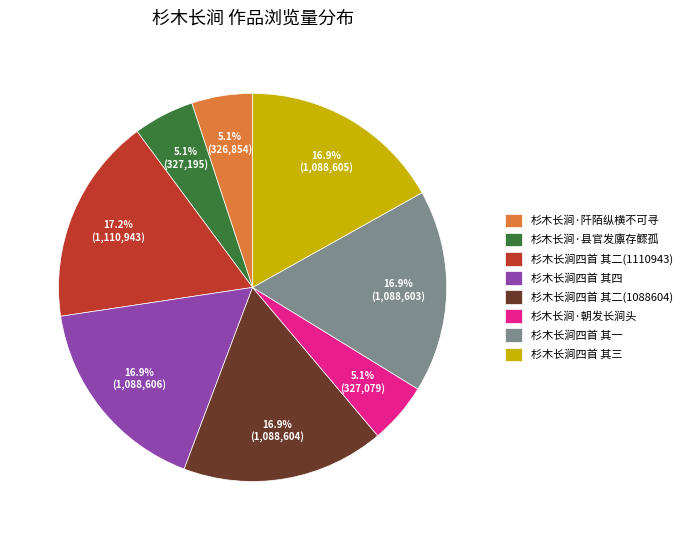

What percentage is NOT represented by 杉木长涧·阡陌纵横不可寻?

94.9%